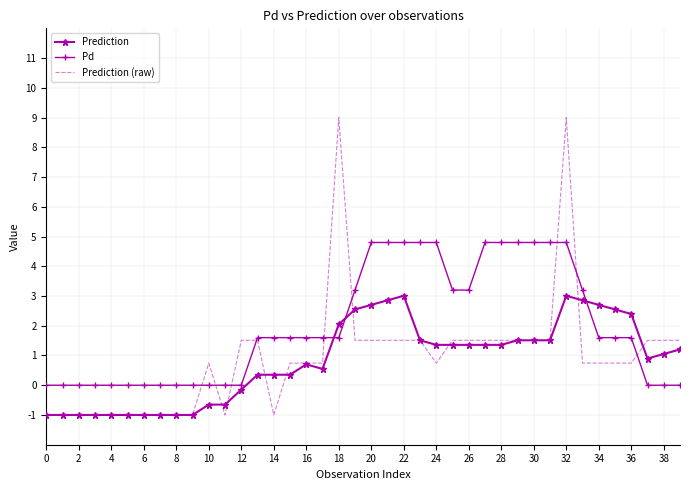

What is the minimum value shown in the chart?

-1.0